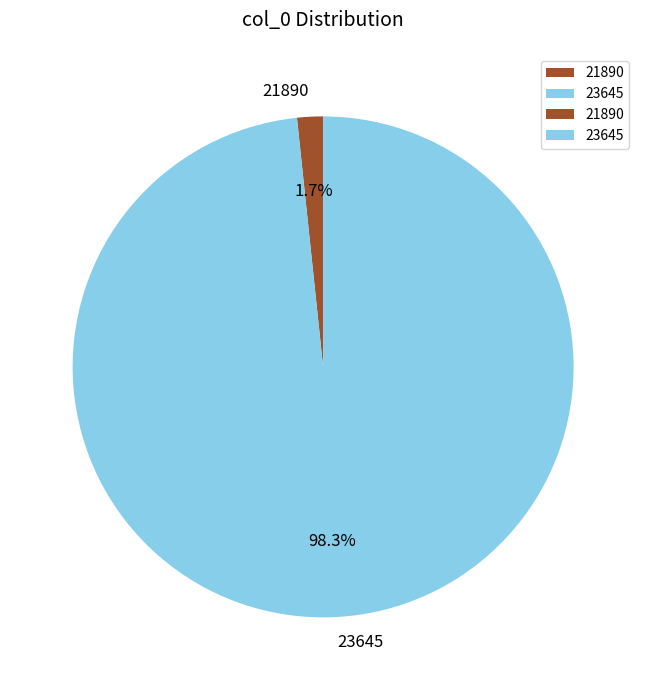

Combined, what portion of the pie is 21890 and 23645?

100.0%